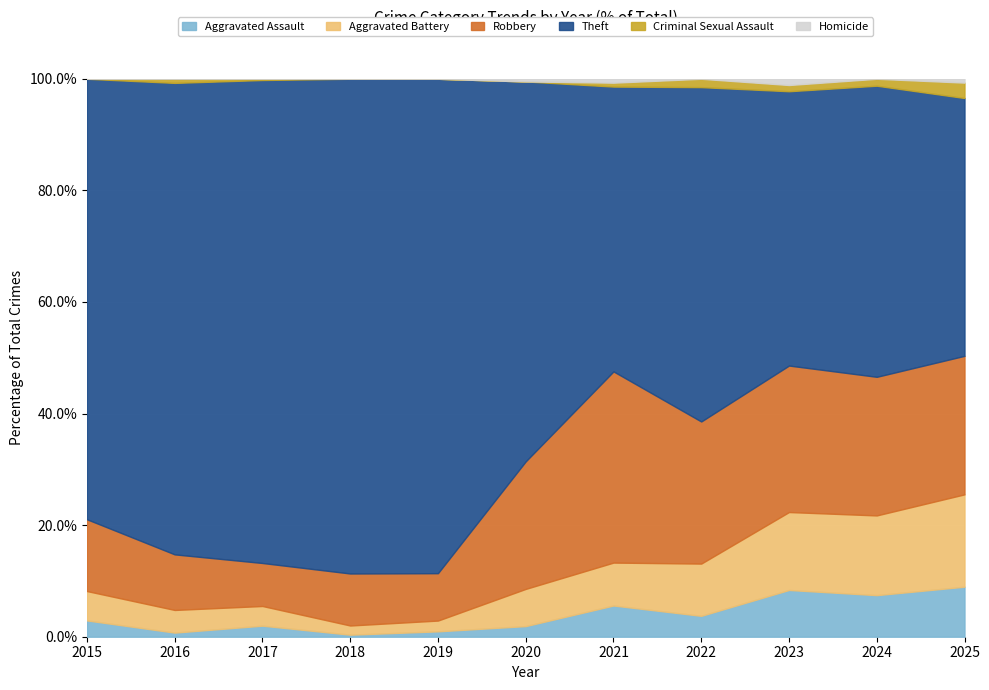

At which category is the sum across all series the highest?

2018